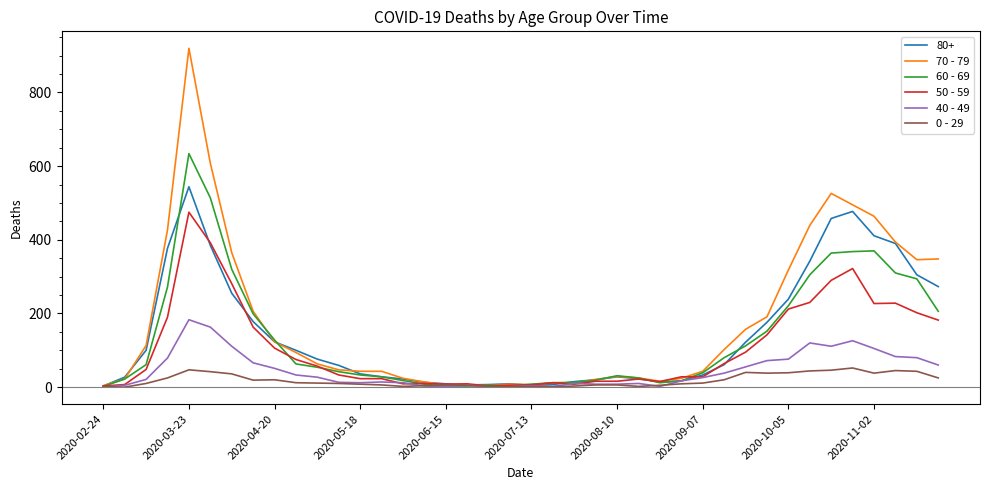

What is the maximum value shown in the chart?

920